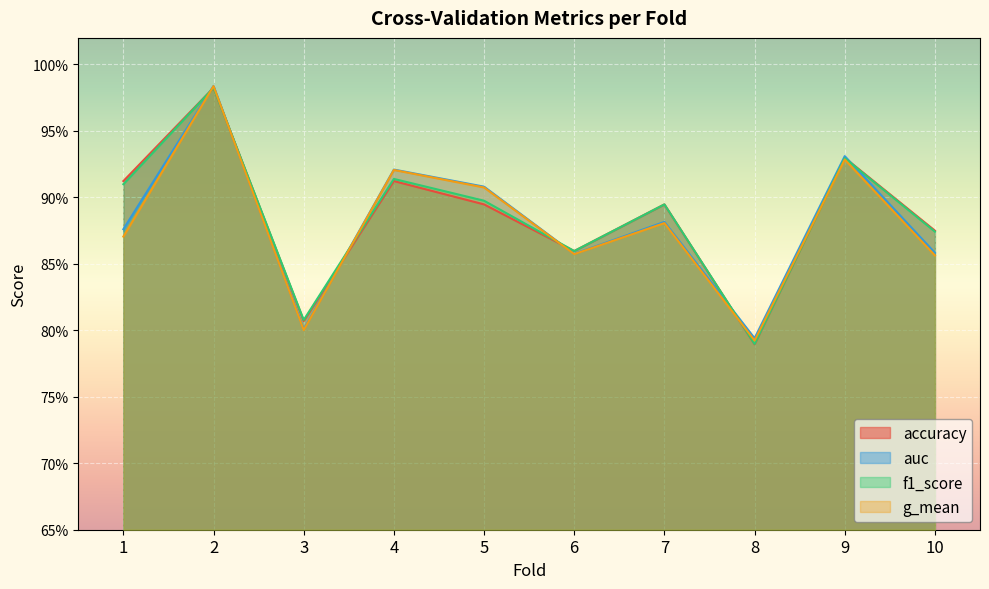

The value of g_mean at 5 is 0.9. True or false?

True